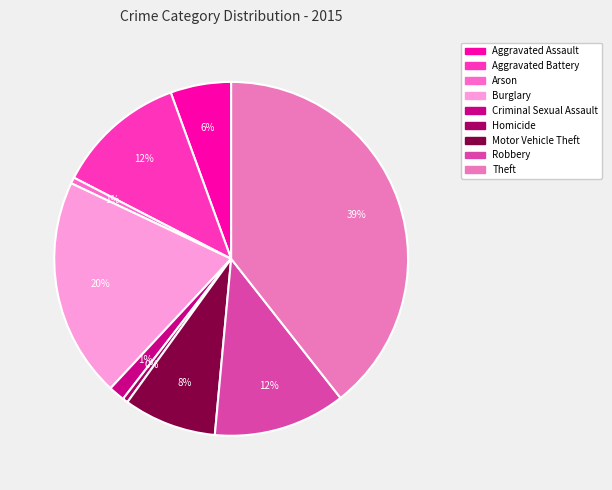

Count the number of slices in the pie.

9